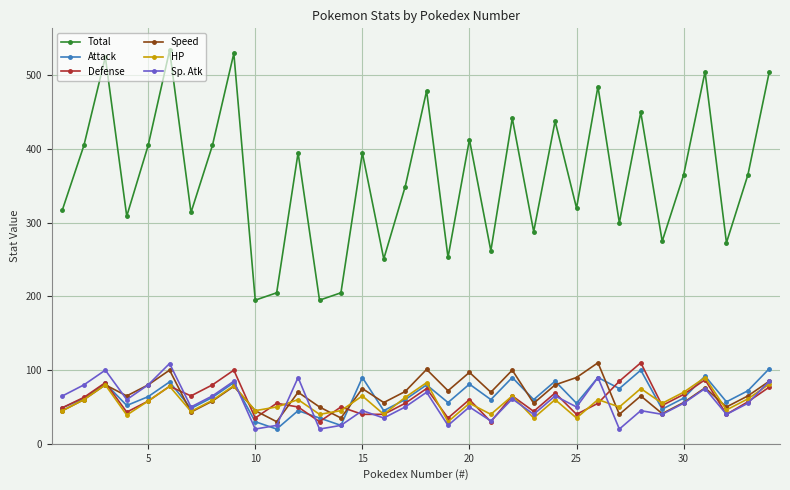

True or false: Total and HP cross at least once.

False